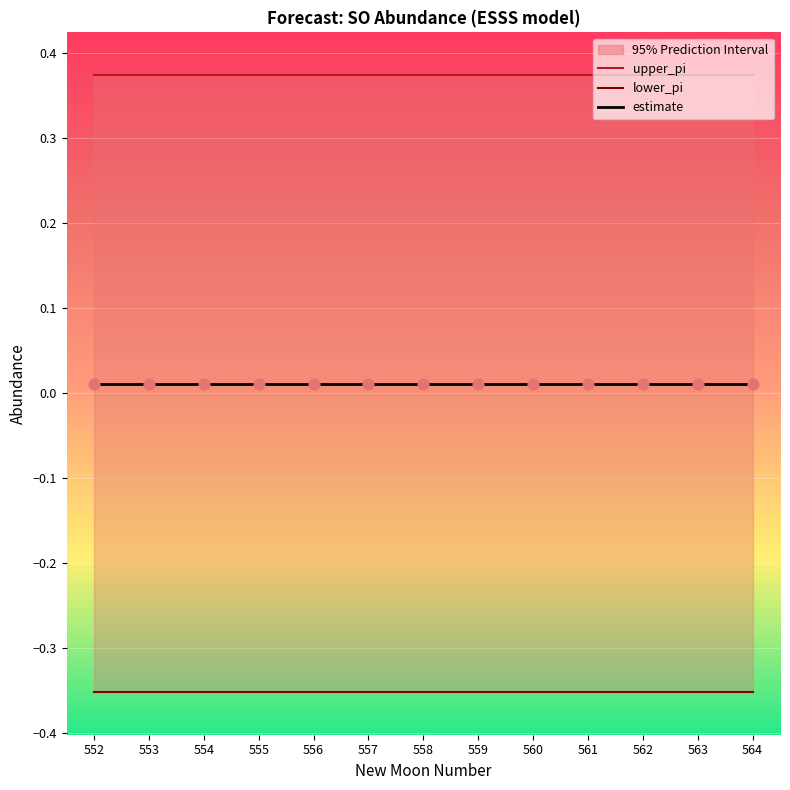

At how many categories does at least one series exceed 0?

13